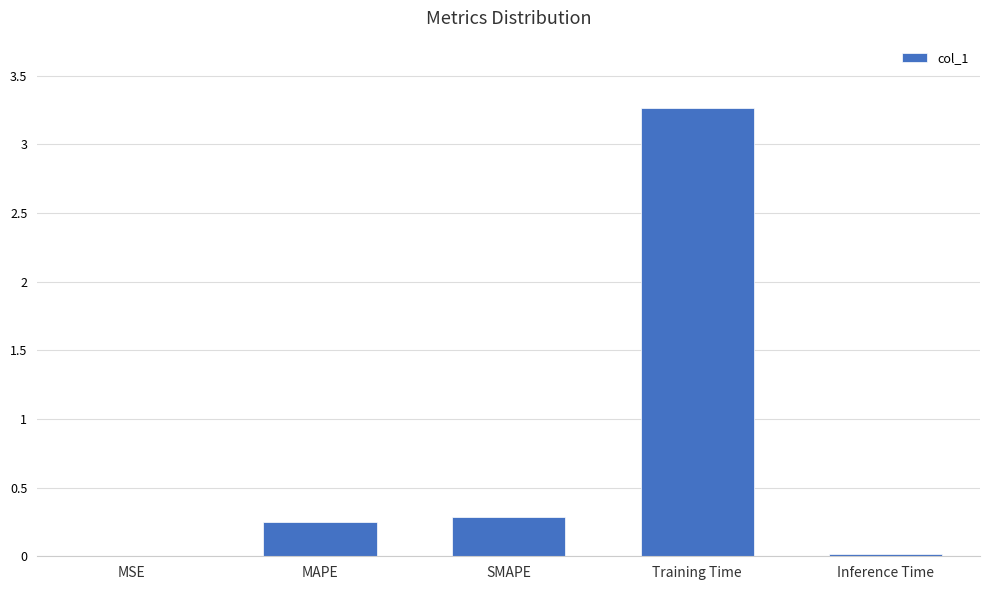

What is the sum of all values?

3.8